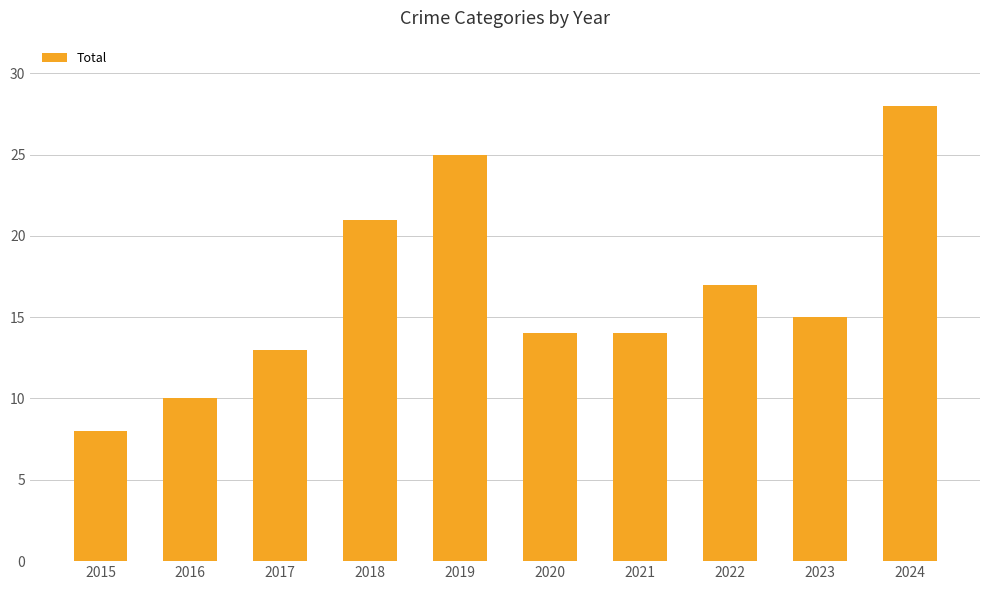

True or false: the data shows 14 at 2021.

True